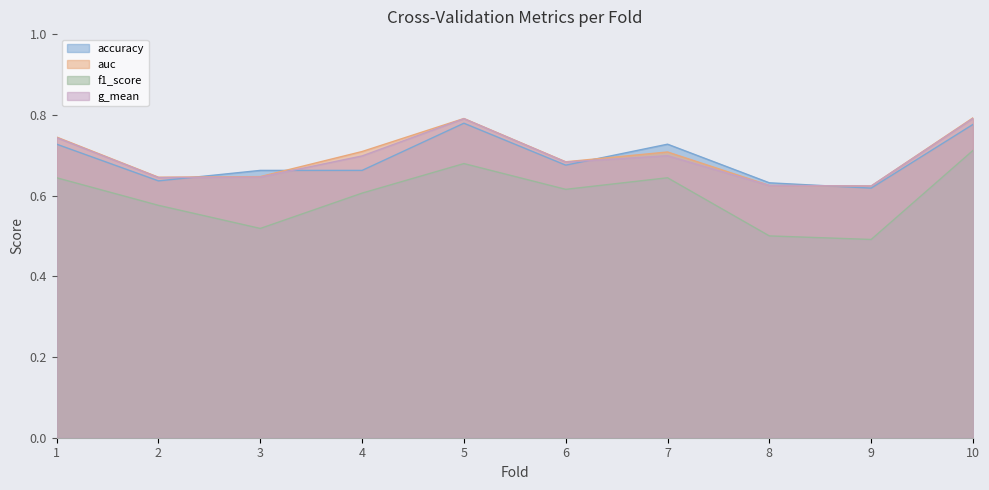

True or false: f1_score and auc intersect in this chart.

False